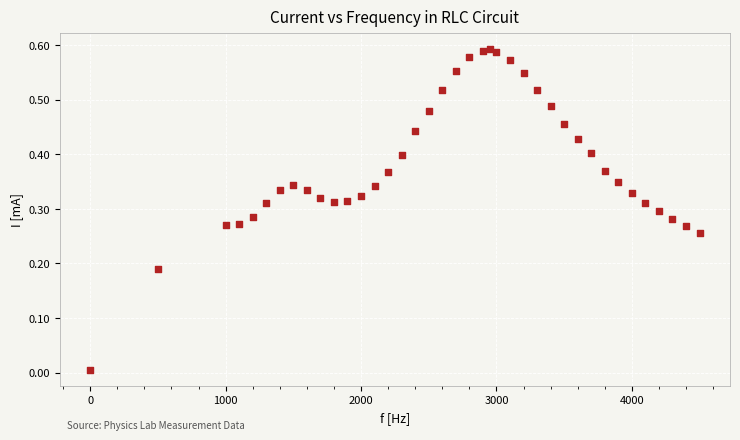

What is the range of X values (max minus min)?

4499.0